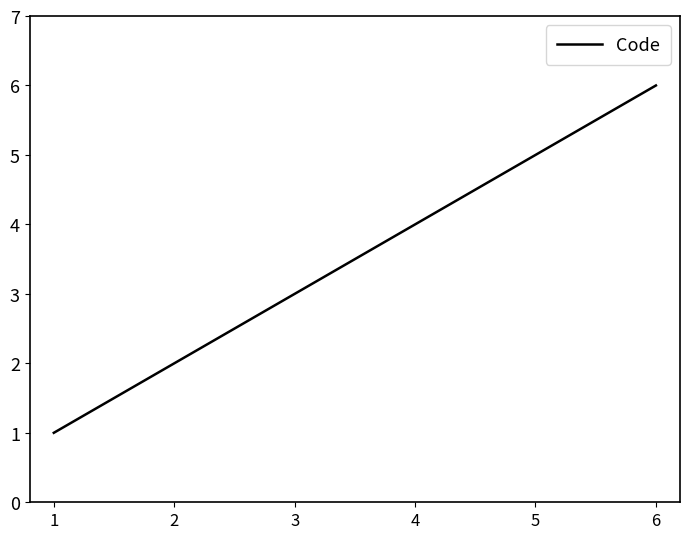

How many series are shown in this chart?

1